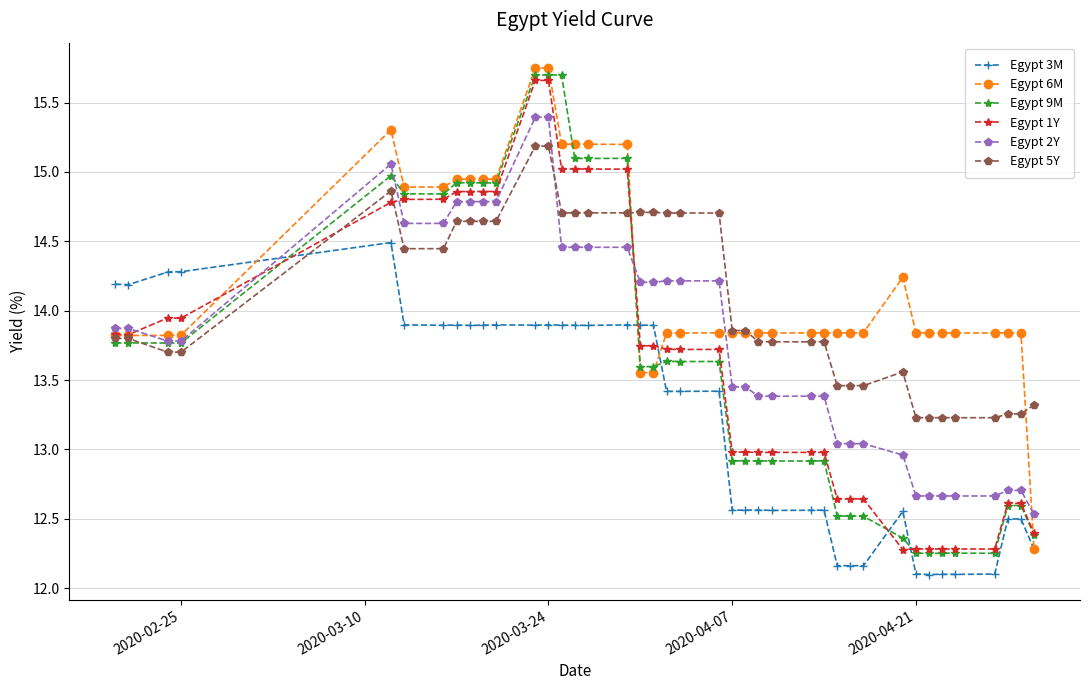

At how many categories does at least one series exceed 12?

40